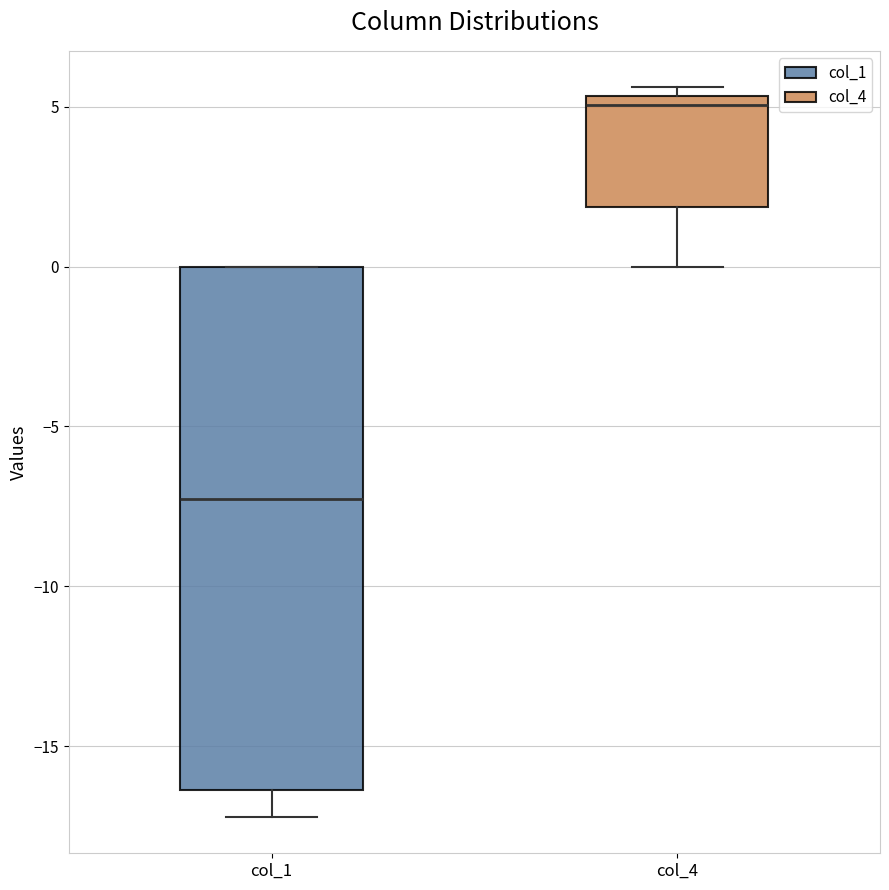

Where is the upper edge of the box for col_1 on the y-axis? The values are not printed on the chart, so give them approximately, as read against the axis.

0.0